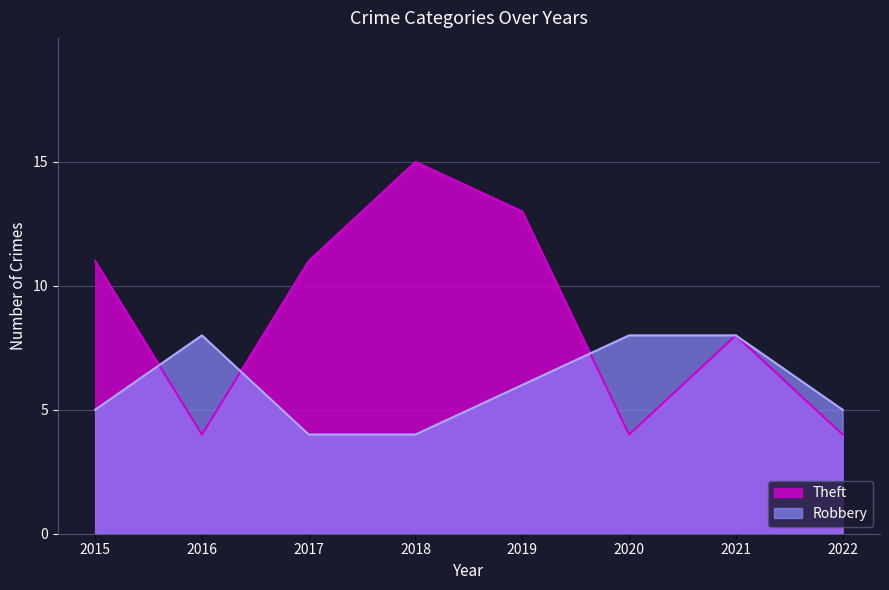

What is the maximum value for Robbery?

8